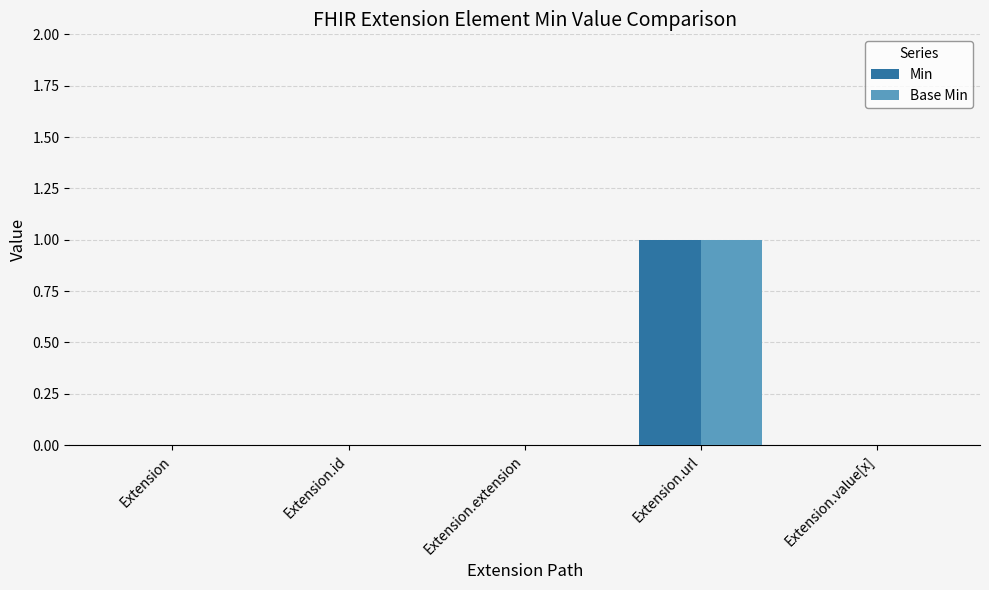

Reading right to left, list all the values displayed in this chart.

Min: Extension.value[x]=0	Extension.url=1	Extension.extension=0	Extension.id=0	Extension=0
Base Min: Extension.value[x]=0	Extension.url=1	Extension.extension=0	Extension.id=0	Extension=0